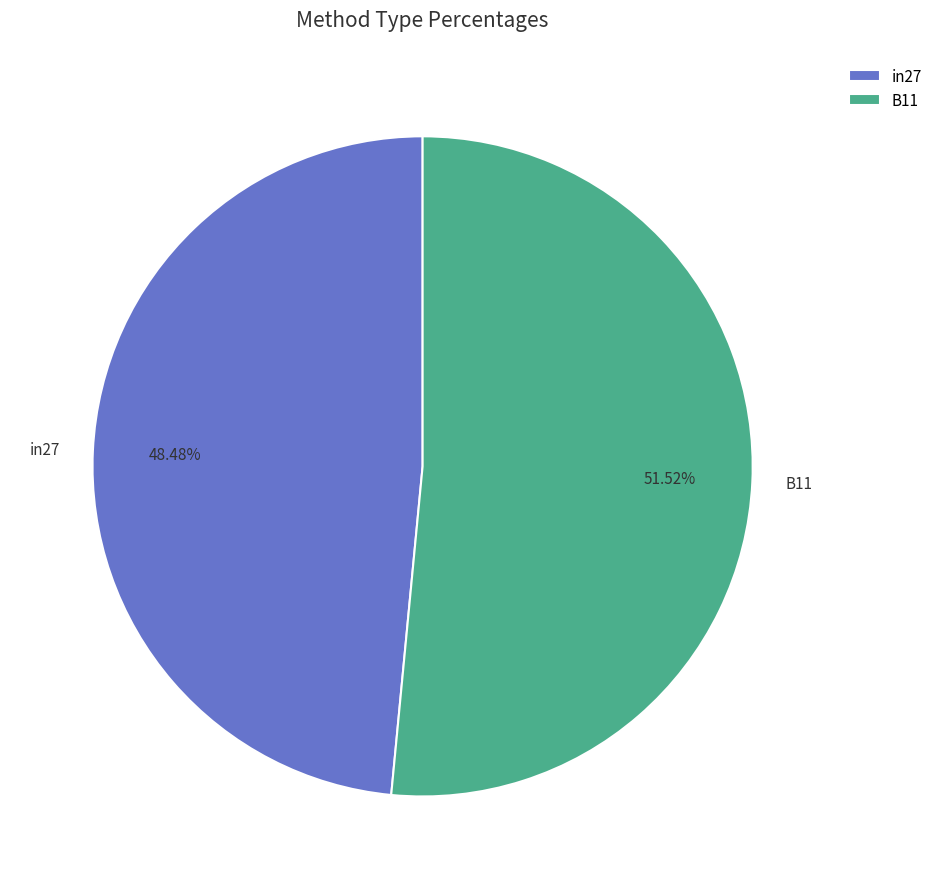

To the nearest percent, what percentage of the pie is B11?

52%